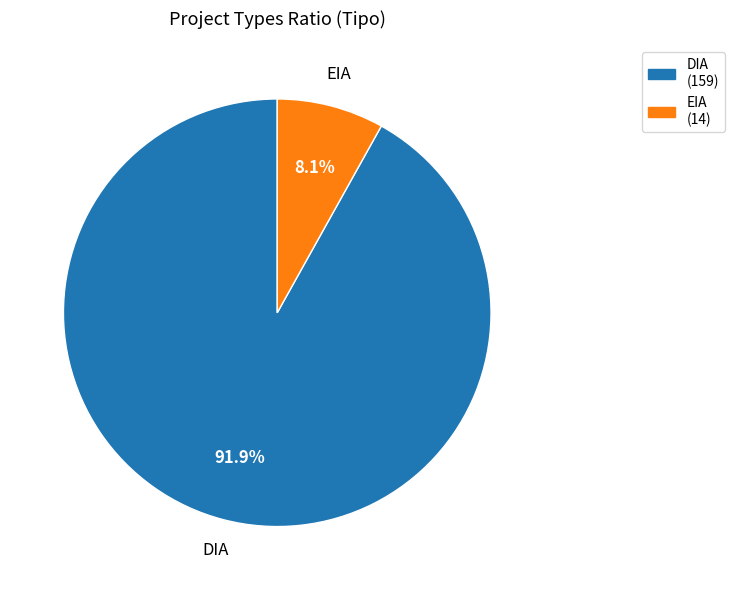

What percentage is the DIA slice, to the nearest percent?

92%